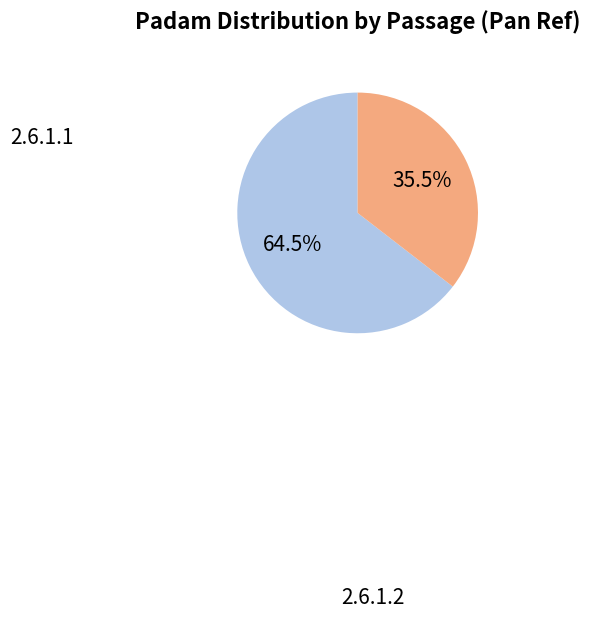

Is there a majority slice in this chart?

Yes